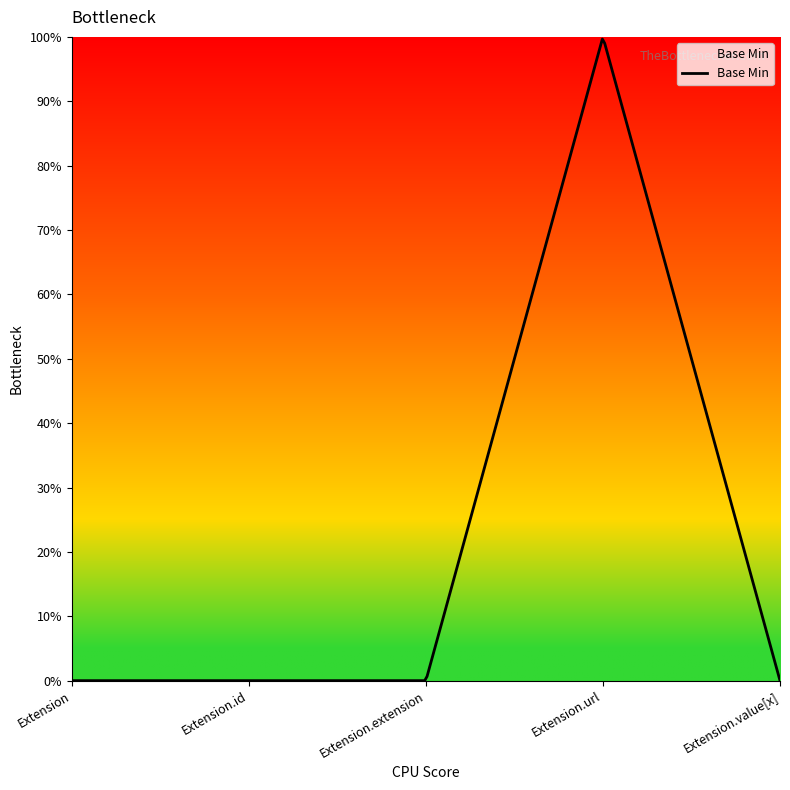

Reading left to right, what are all the values shown in this chart?

0	0	0	1	0